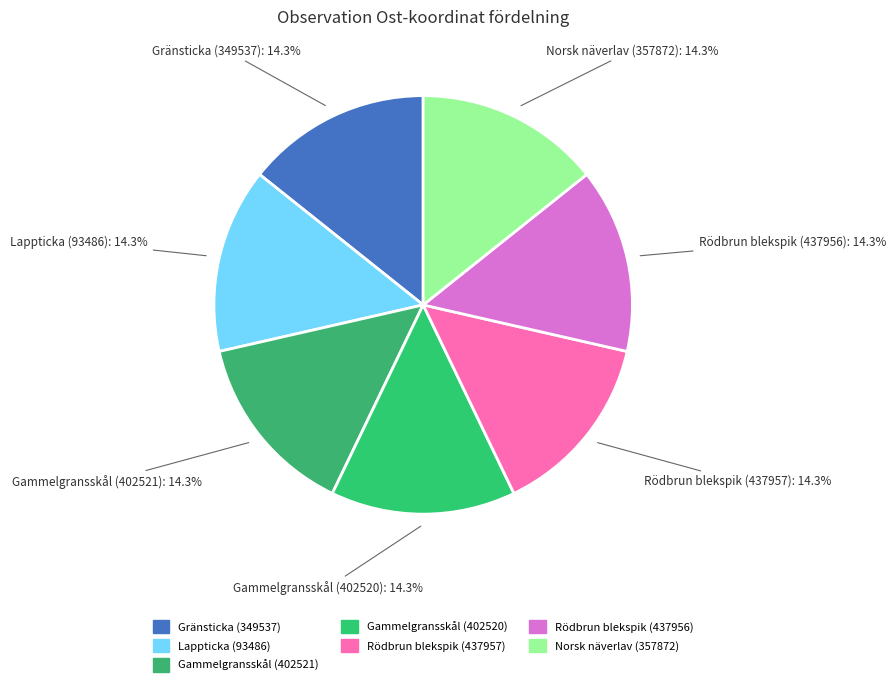

Count the number of slices in the pie.

7